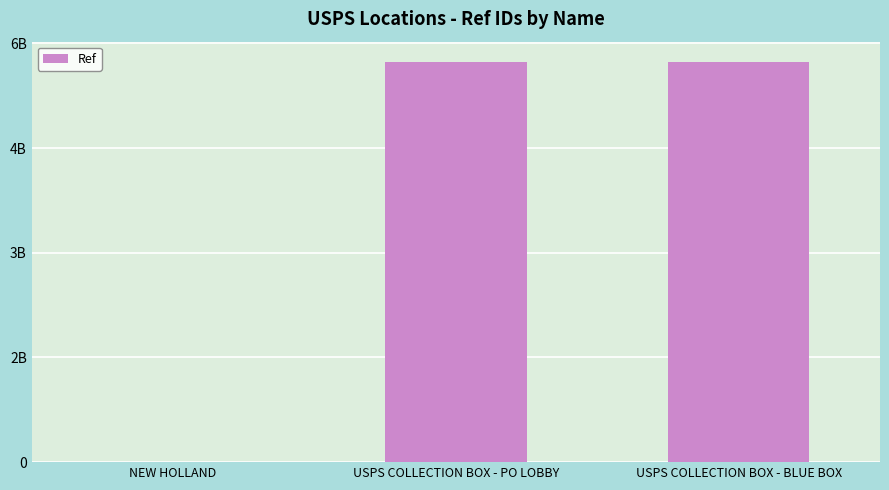

Reading right to left, list all the values displayed in this chart.

USPS COLLECTION BOX - BLUE BOX=5736400001	USPS COLLECTION BOX - PO LOBBY=5736400002	NEW HOLLAND=1374743